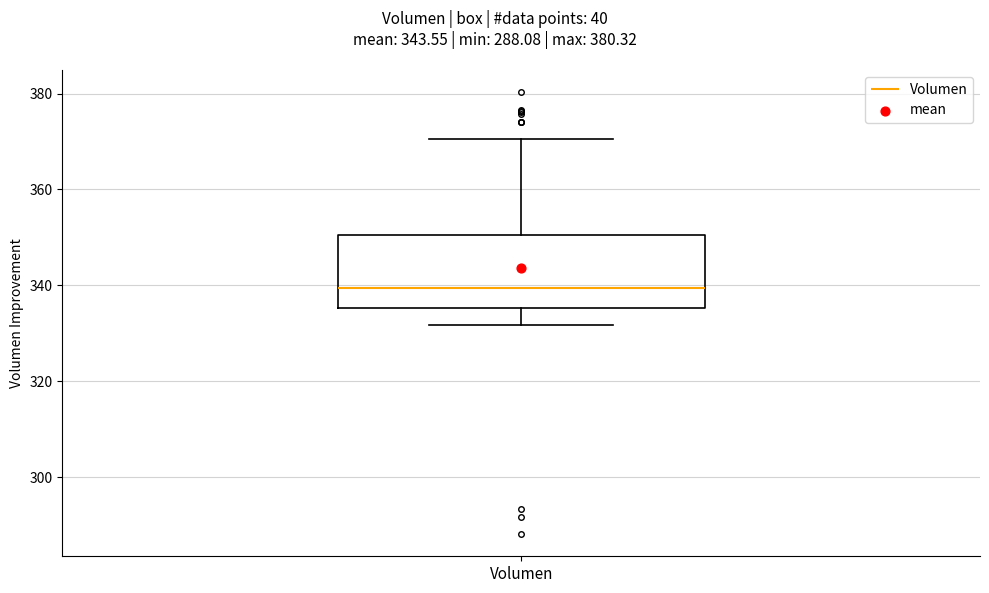

Transcribe this box plot: give where the median line is, the range the box spans, and where the two whiskers end, as read against the y-axis. The values are not printed on the chart, so give them approximately, as read against the axis.

median 340, box 336 to 350, whiskers 332 to 370